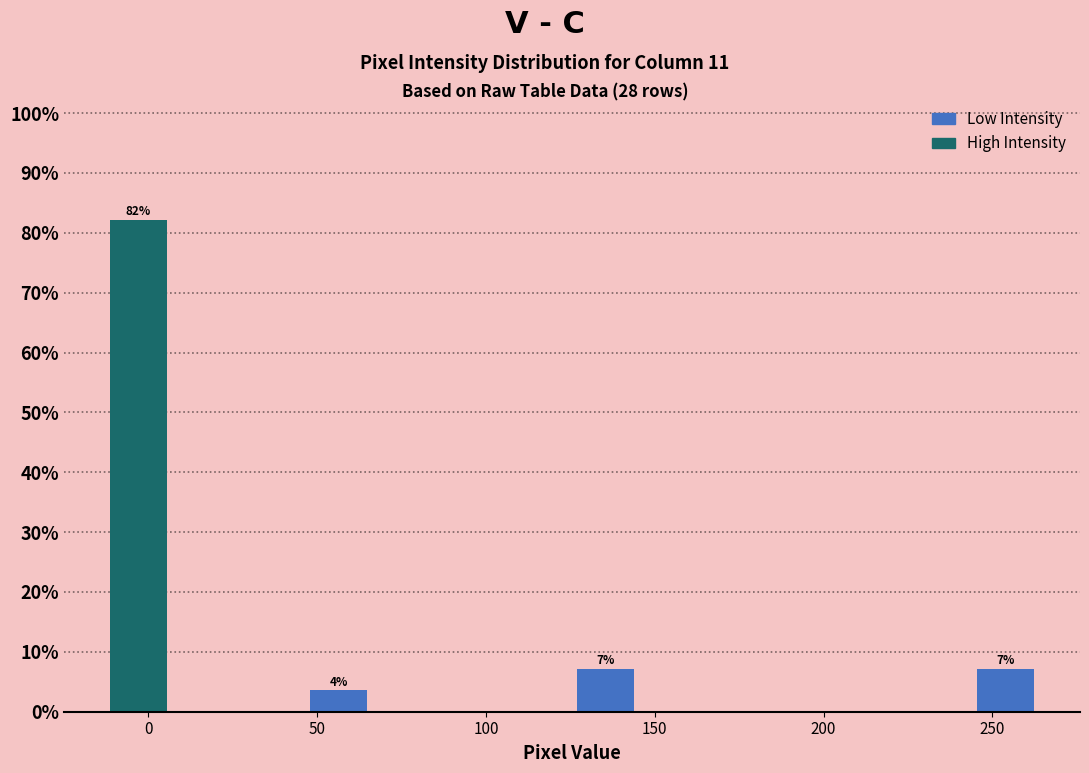

Read against the x-axis, roughly where is the centre of the tallest bar?

-5